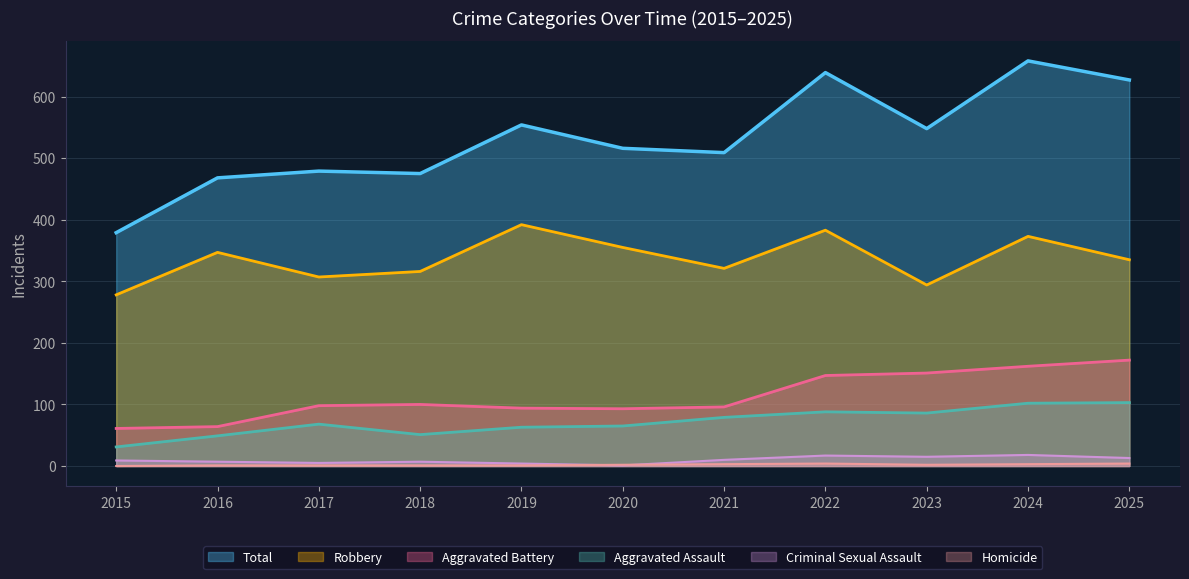

Count the number of categories in the chart.

11